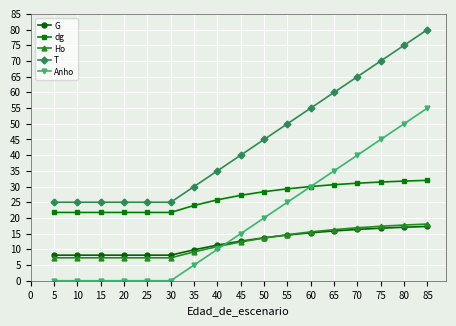

At which category is the sum across all series the highest?

85